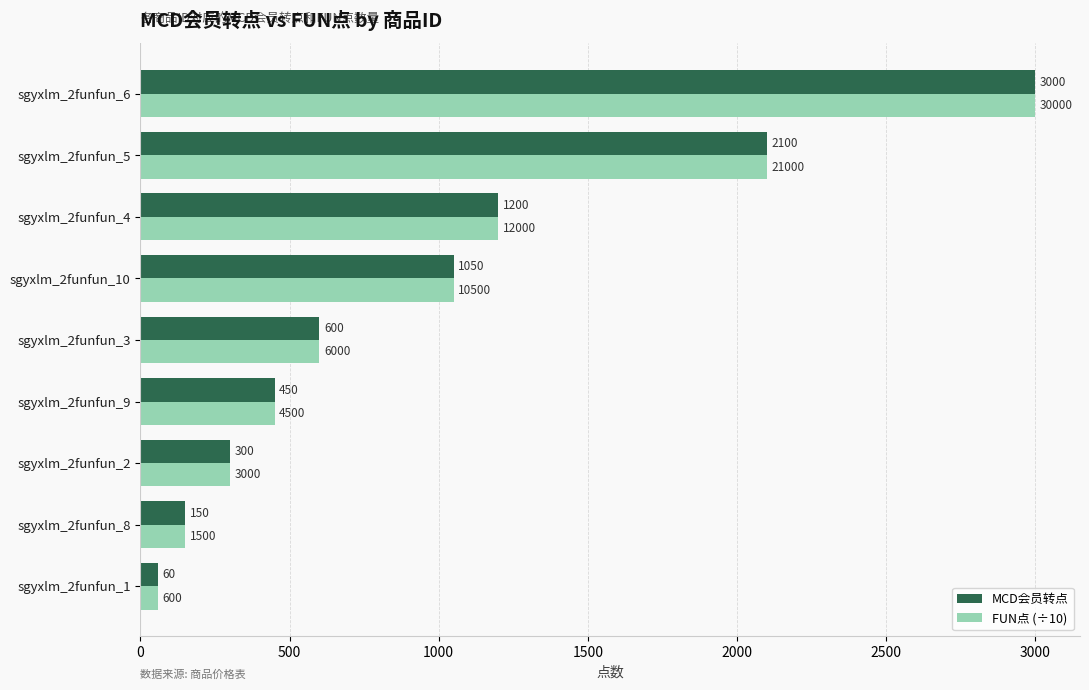

Which category has the lowest value in the MCD会员转点 series?

sgyxlm_2funfun_1